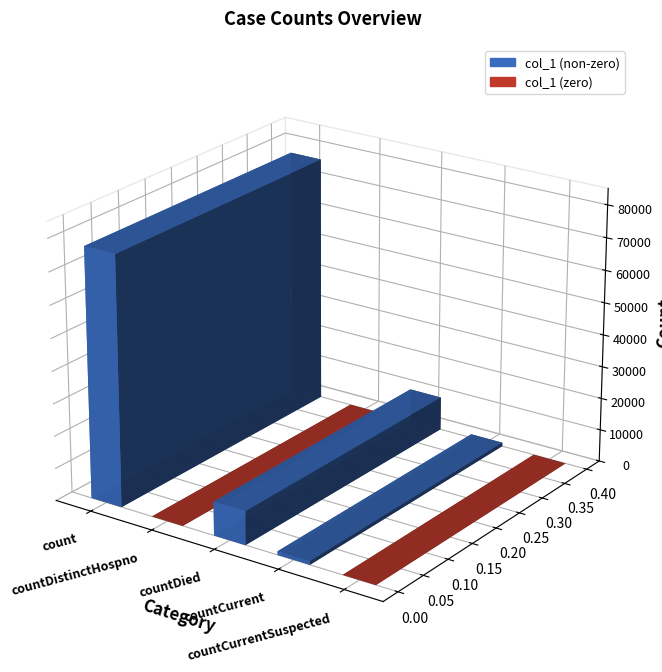

List the labels in order of value, smallest first.

countDistinctHospno, countCurrentSuspected, countCurrent, countDied, count